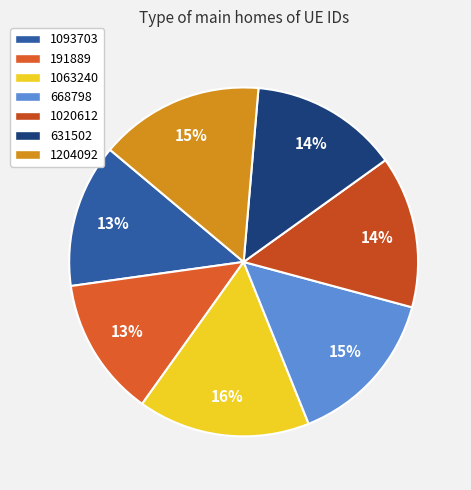

What is the largest slice in the pie chart?

1063240